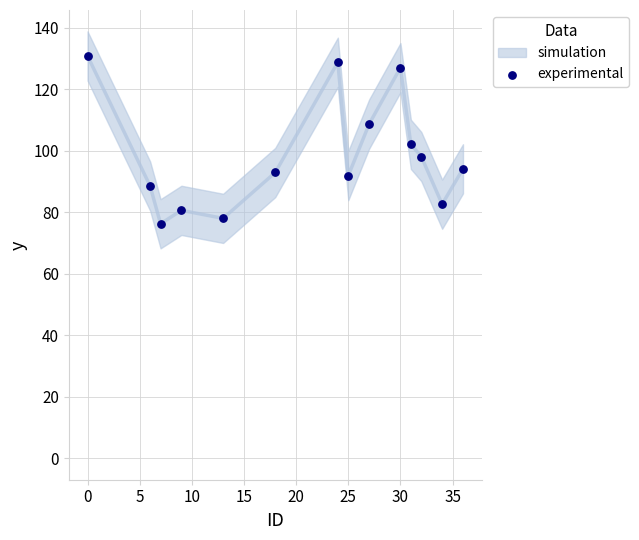

What is the range of X values (max minus min)?

36.0